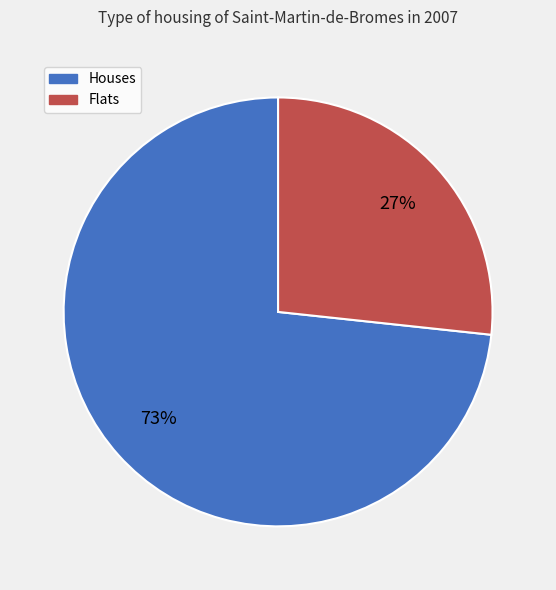

Approximately how many times larger is the value at Houses compared to Flats?

2.7